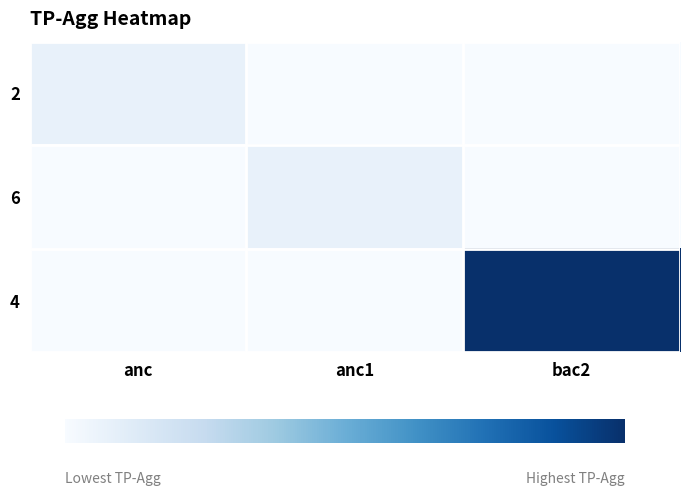

Count the number of data series in this chart.

3